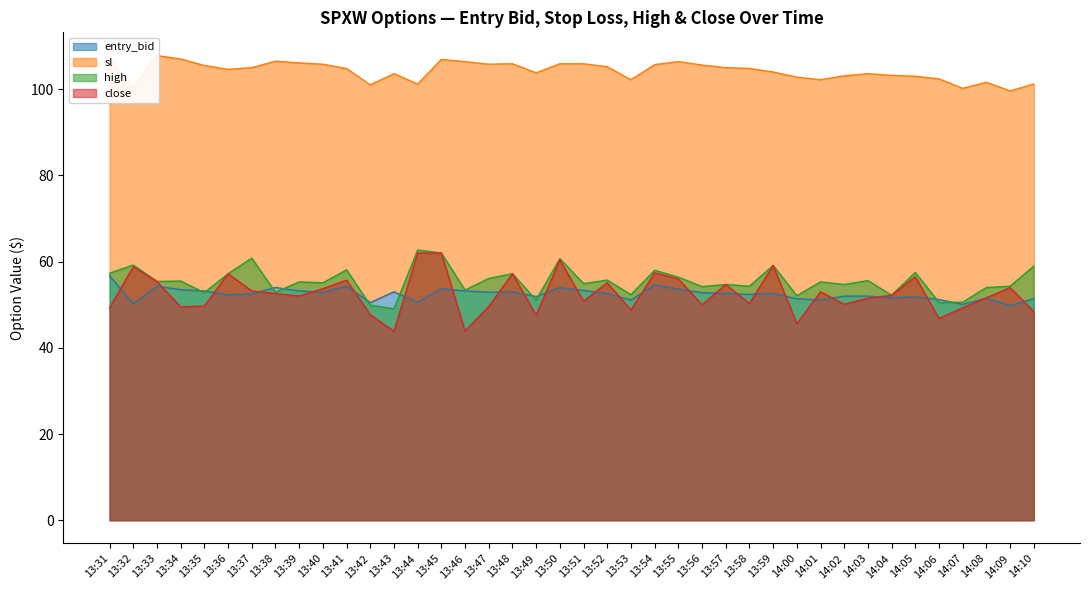

Reading left to right, extract all data points from this chart.

entry_bid: 13:31=56.7	13:32=50.2	13:33=54.3	13:34=53.5	13:35=53.2	13:36=52.3	13:37=52.5	13:38=54.0	13:39=53.2	13:40=52.9	13:41=54.3	13:42=50.5	13:43=53.0	13:44=50.6	13:45=53.7	13:46=53.2	13:47=52.9	13:48=53.0	13:49=51.9	13:50=54.0	13:51=53.3	13:52=52.6	13:53=51.1	13:54=54.6	13:55=53.6	13:56=52.8	13:57=52.6	13:58=52.4	13:59=52.6	14:00=51.4	14:01=51.1	14:02=52.0	14:03=52.0	14:04=51.6	14:05=51.8	14:06=51.2	14:07=50.1	14:08=51.5	14:09=49.8	14:10=51.4
sl: 13:31=106.9	13:32=100.4	13:33=107.8	13:34=107.0	13:35=105.5	13:36=104.6	13:37=105.0	13:38=106.5	13:39=106.1	13:40=105.8	13:41=104.8	13:42=101.0	13:43=103.6	13:44=101.2	13:45=106.9	13:46=106.4	13:47=105.8	13:48=105.9	13:49=103.8	13:50=105.9	13:51=105.9	13:52=105.2	13:53=102.2	13:54=105.7	13:55=106.4	13:56=105.6	13:57=105.0	13:58=104.8	13:59=104.0	14:00=102.8	14:01=102.2	14:02=103.1	14:03=103.6	14:04=103.2	14:05=103.0	14:06=102.4	14:07=100.2	14:08=101.6	14:09=99.6	14:10=101.2
high: 13:31=57.3	13:32=59.2	13:33=55.4	13:34=55.5	13:35=52.8	13:36=57.2	13:37=60.8	13:38=52.9	13:39=55.3	13:40=55.1	13:41=58.1	13:42=49.9	13:43=49.0	13:44=62.7	13:45=62.0	13:46=53.4	13:47=56.1	13:48=57.2	13:49=51.1	13:50=60.7	13:51=54.9	13:52=55.7	13:53=52.3	13:54=58.0	13:55=56.4	13:56=54.2	13:57=54.7	13:58=54.3	13:59=59.1	14:00=52.1	14:01=55.3	14:02=54.7	14:03=55.6	14:04=52.2	14:05=57.5	14:06=50.5	14:07=50.6	14:08=54.0	14:09=54.3	14:10=59.0
close: 13:31=49.3	13:32=58.8	13:33=55.4	13:34=49.5	13:35=49.7	13:36=57.2	13:37=53.2	13:38=52.6	13:39=52.0	13:40=53.7	13:41=55.7	13:42=47.7	13:43=43.8	13:44=62.0	13:45=62.0	13:46=43.9	13:47=49.6	13:48=57.2	13:49=47.6	13:50=60.4	13:51=50.8	13:52=55.1	13:53=48.8	13:54=57.4	13:55=56.0	13:56=50.0	13:57=54.7	13:58=50.3	13:59=59.1	14:00=45.6	14:01=53.0	14:02=50.1	14:03=51.5	14:04=52.2	14:05=56.5	14:06=46.8	14:07=49.3	14:08=51.6	14:09=54.0	14:10=48.4